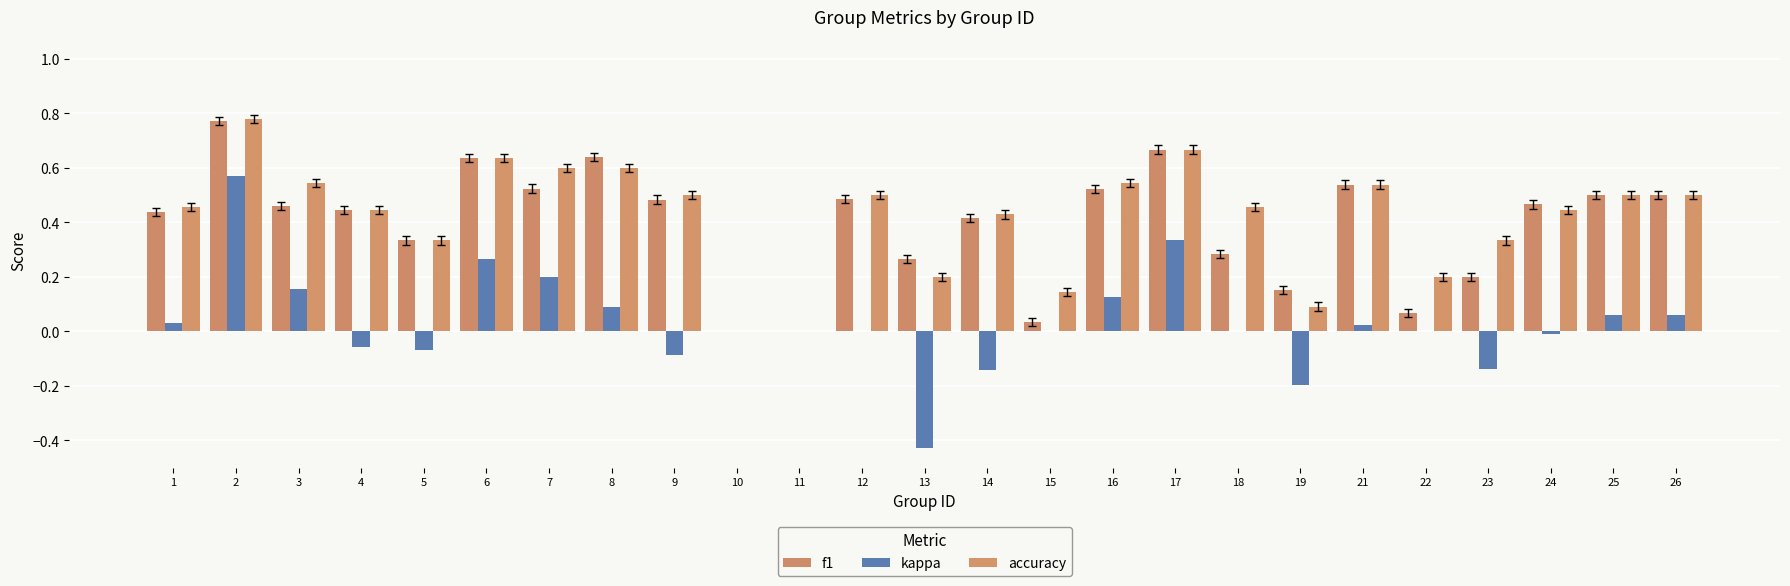

What is the value of the accuracy bar at the 1st from the left?

0.5